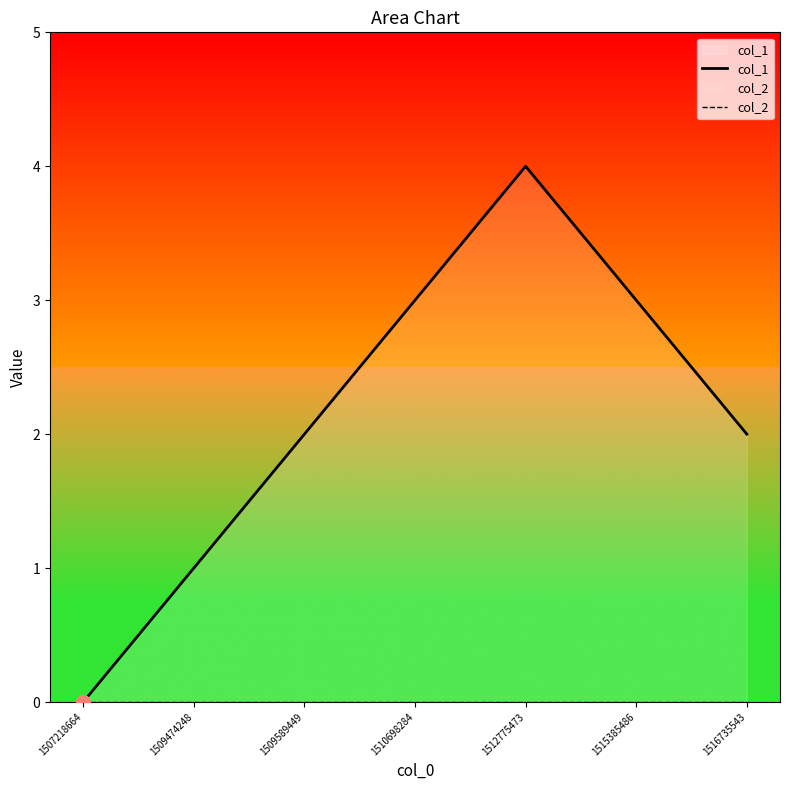

What is the total value across all series at 1509589449?

2